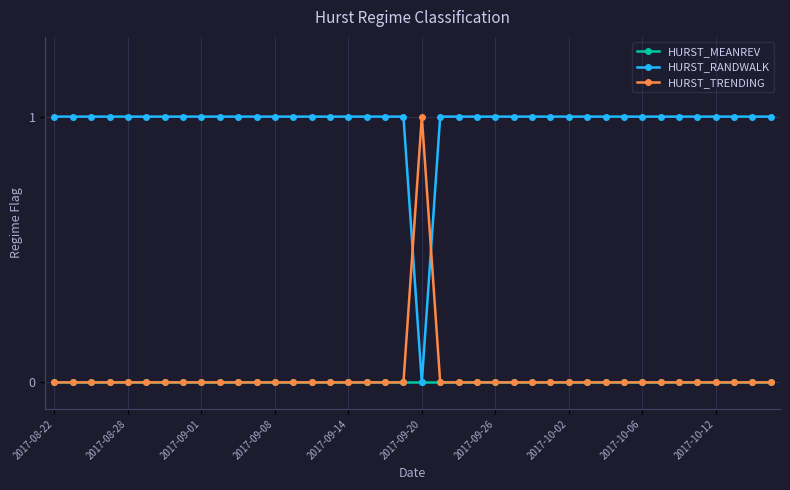

Which series has the largest total across all categories?

HURST_RANDWALK